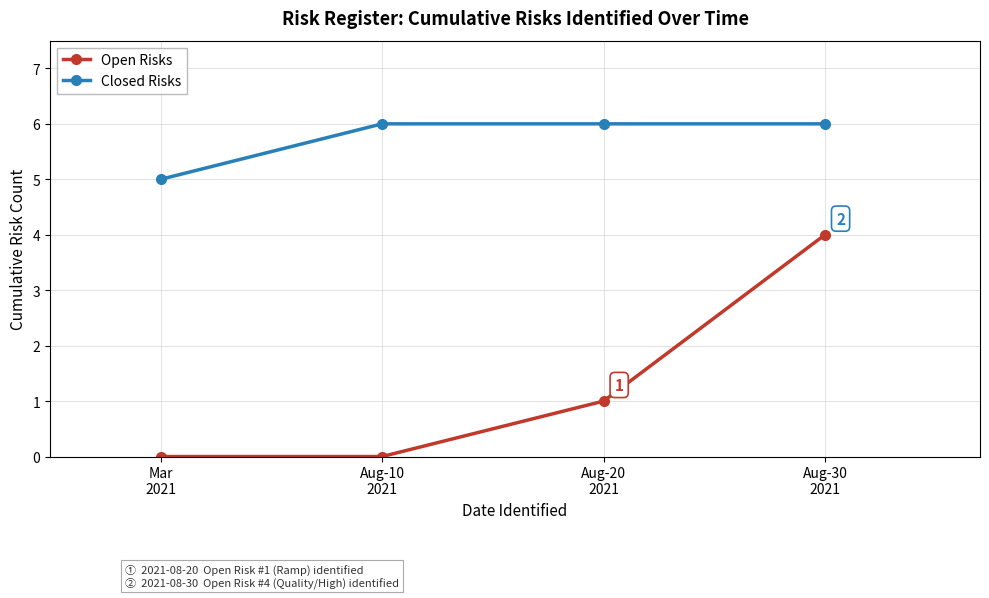

What is the approximate value of Closed Risks at Aug-20
2021?

6